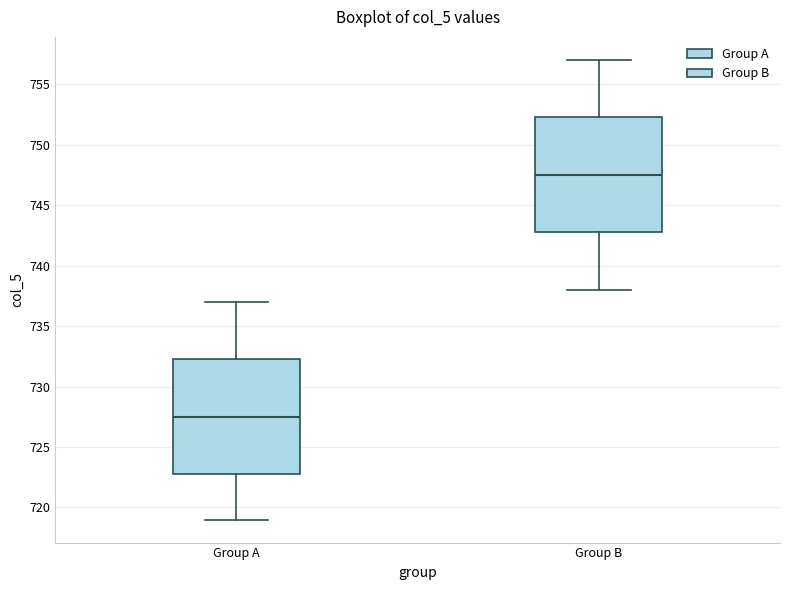

Reading left to right, read every box against the y-axis: the position of its median line, the range the box covers, and the ends of its whiskers. The values are not printed on the chart, so give them approximately, as read against the axis.

Group A: median 727.5, box 723.0 to 732.5, whiskers 719.0 to 737.0
Group B: median 747.5, box 743.0 to 752.5, whiskers 738.0 to 757.0